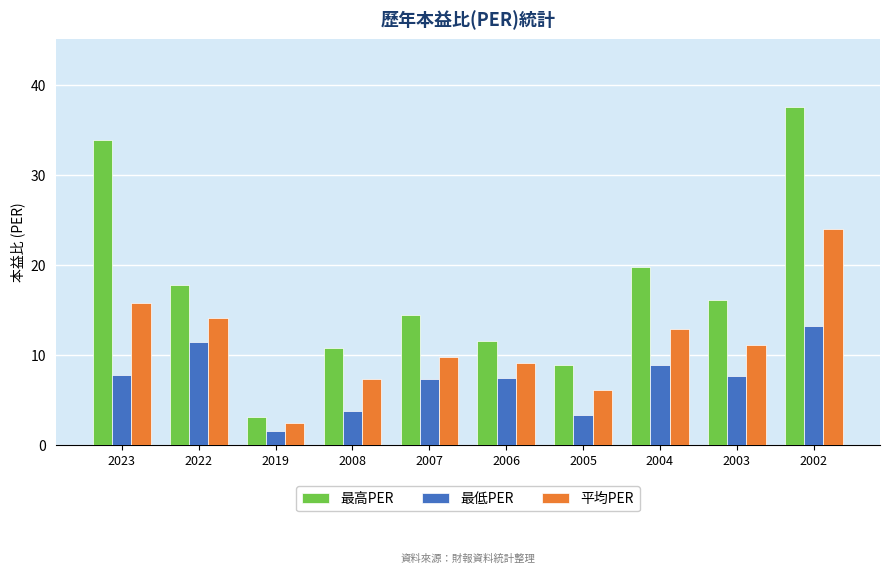

Are the bars grouped side by side (vs. stacked)?

Yes